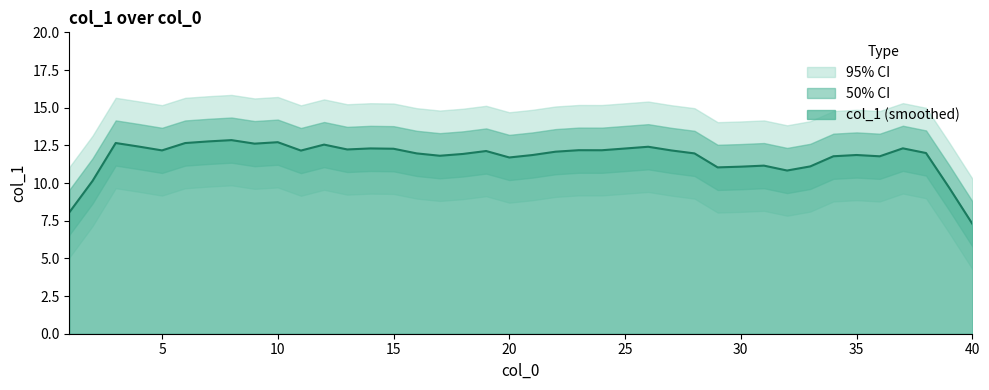

How many lines are shown in the chart?

1